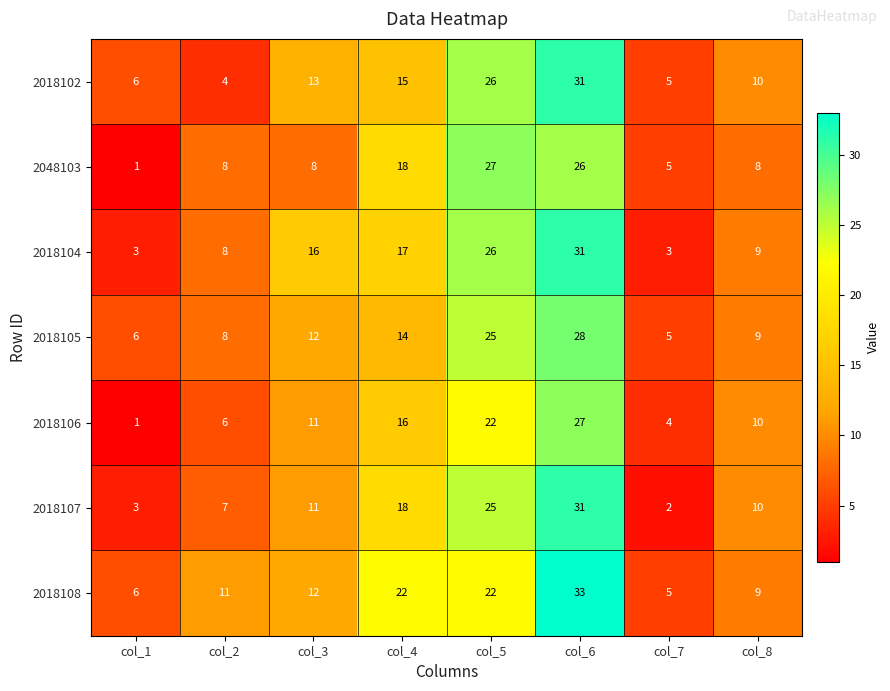

What is the greatest value displayed?

33